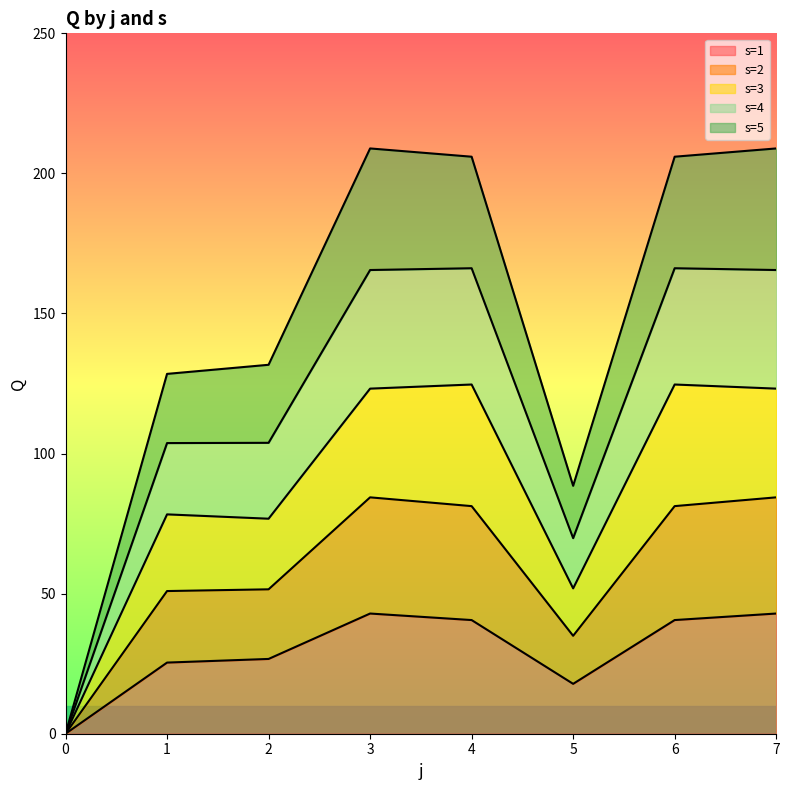

The s=1 series shows 10.2 at 5. True or false?

False